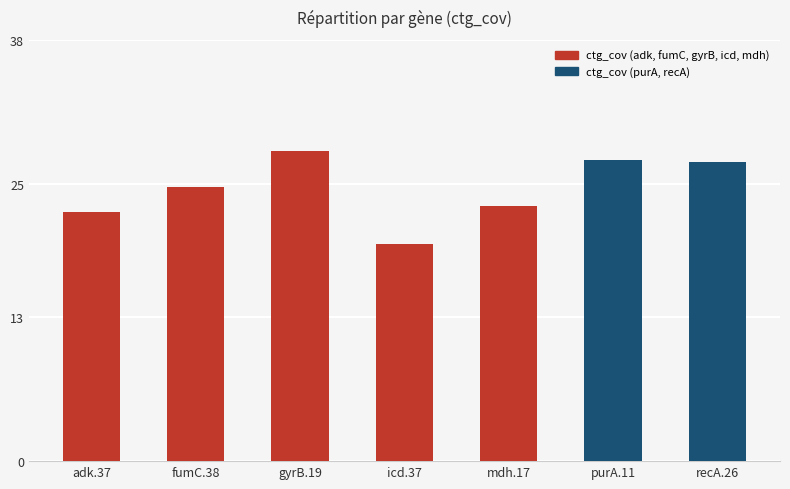

What is the change in value from gyrB.19 to recA.26?

-1.0